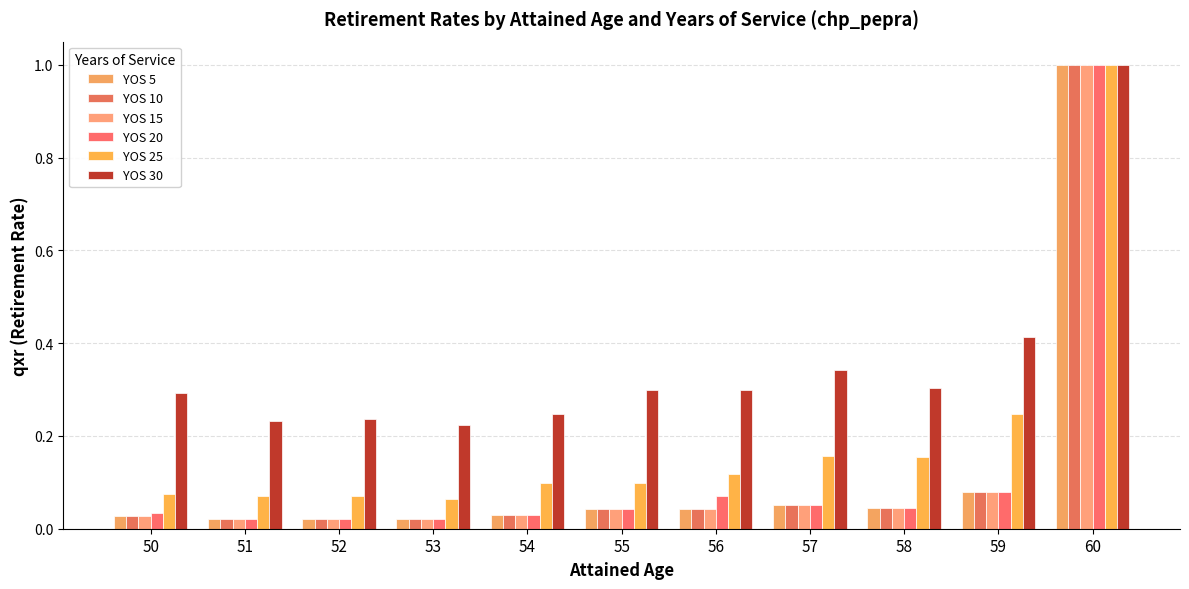

At which label is YOS 30 closest to 0?

53